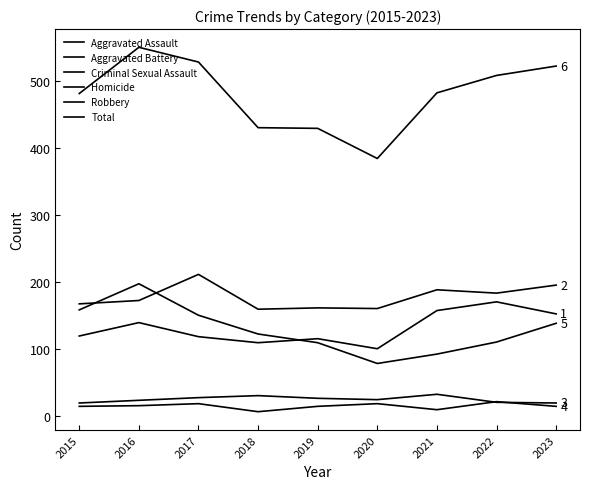

Which category has the lowest value across all series?

2018